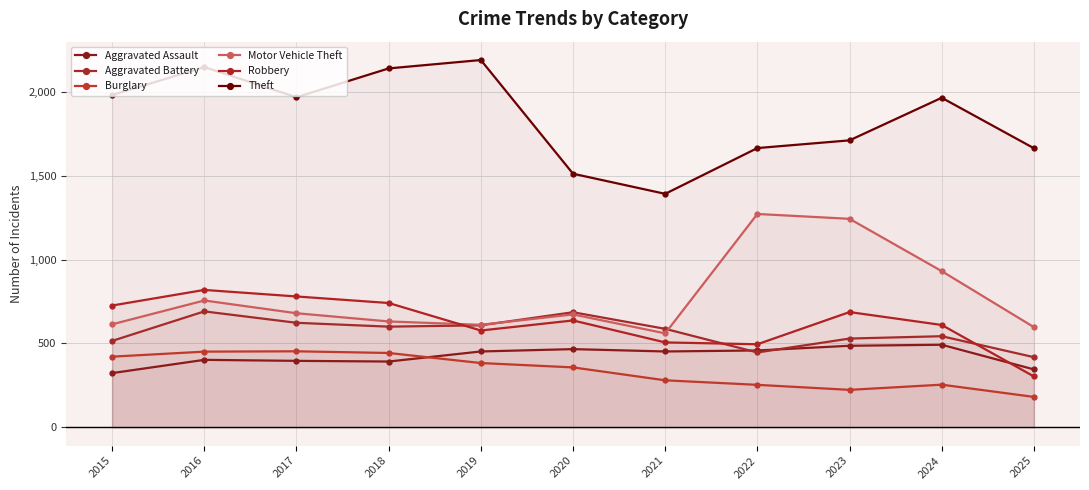

True or false: Aggravated Battery has a value of 418 at 2025.

True